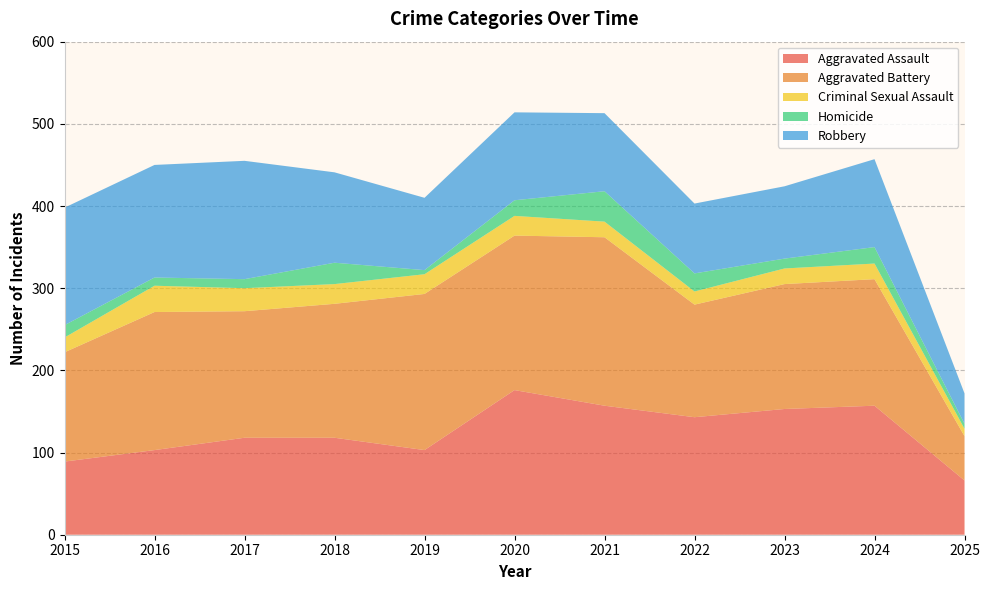

Reading left to right, what are all the values shown in this chart?

Aggravated Assault: 2015=89	2016=103	2017=118	2018=118	2019=103	2020=176	2021=157	2022=143	2023=153	2024=157	2025=66
Aggravated Battery: 2015=133	2016=168	2017=154	2018=163	2019=190	2020=188	2021=205	2022=137	2023=152	2024=154	2025=54
Criminal Sexual Assault: 2015=18	2016=32	2017=28	2018=24	2019=24	2020=24	2021=19	2022=16	2023=19	2024=19	2025=9
Homicide: 2015=15	2016=10	2017=11	2018=26	2019=5	2020=19	2021=37	2022=22	2023=12	2024=20	2025=6
Robbery: 2015=143	2016=137	2017=144	2018=110	2019=88	2020=107	2021=95	2022=85	2023=88	2024=107	2025=37